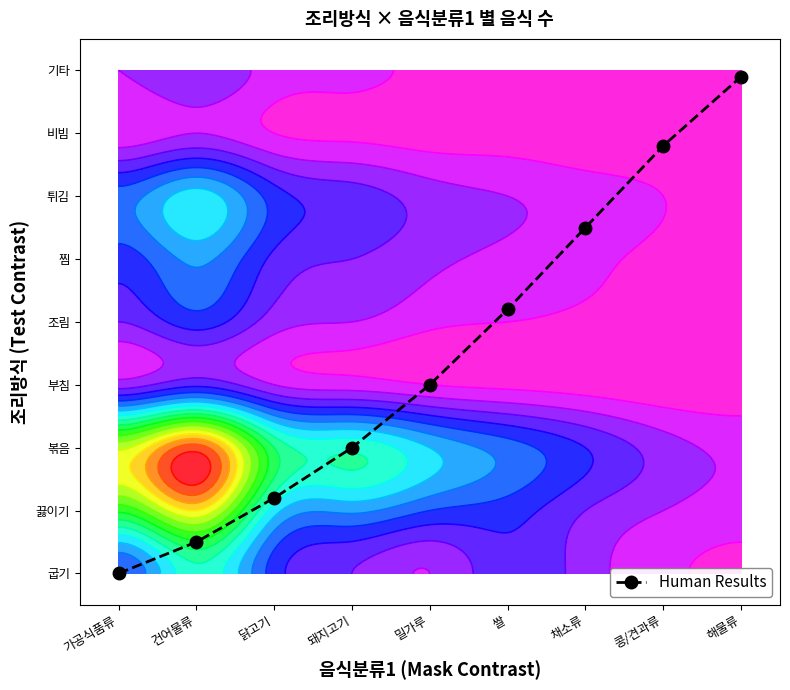

What is the change in value from 돼지고기 to 해물류?

+5.9